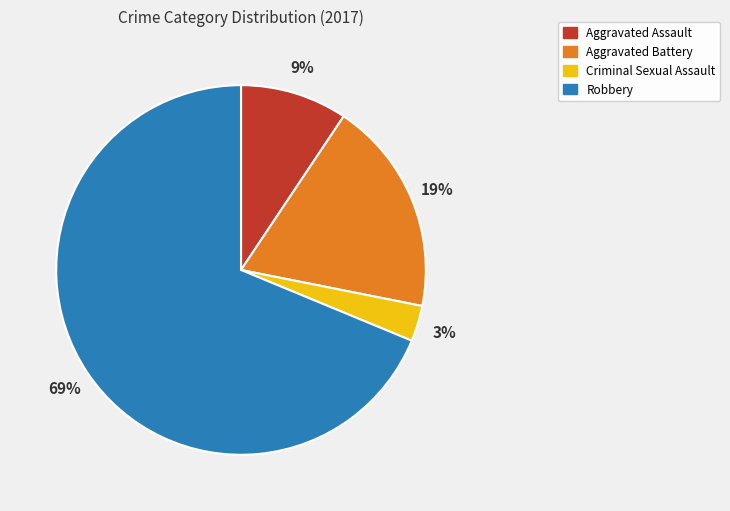

Is it true that Aggravated Assault is 9% of the pie?

True